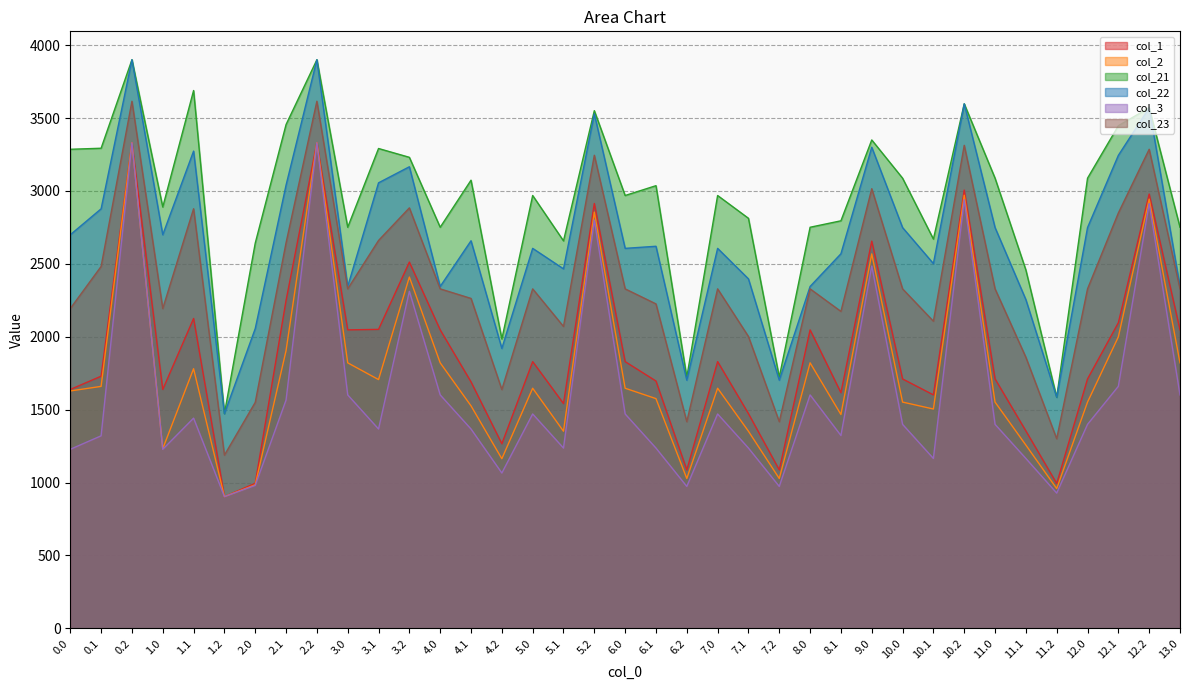

Which has a higher value, 2.0 or 12.1?

12.1